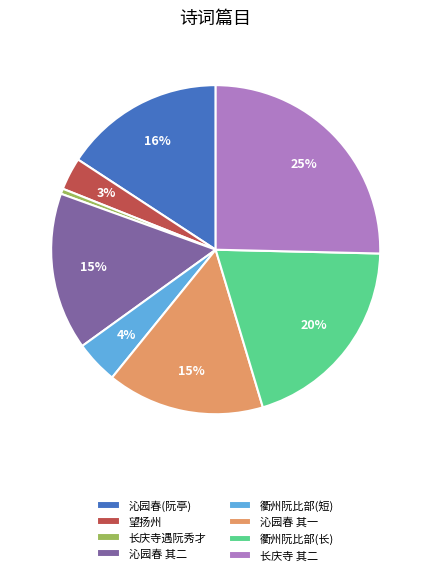

To the nearest percent, what is the difference between the 衢州阮比部(长) and 沁园春(阮亭) slice percentages?

4%